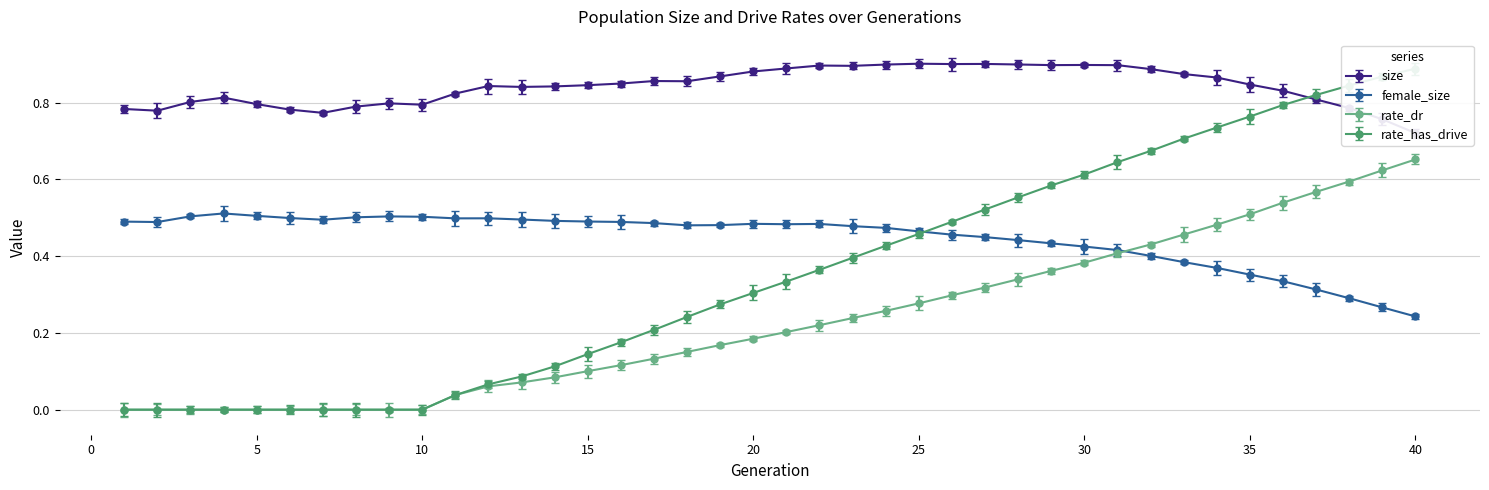

How many positive values does the rate_dr series have?

30